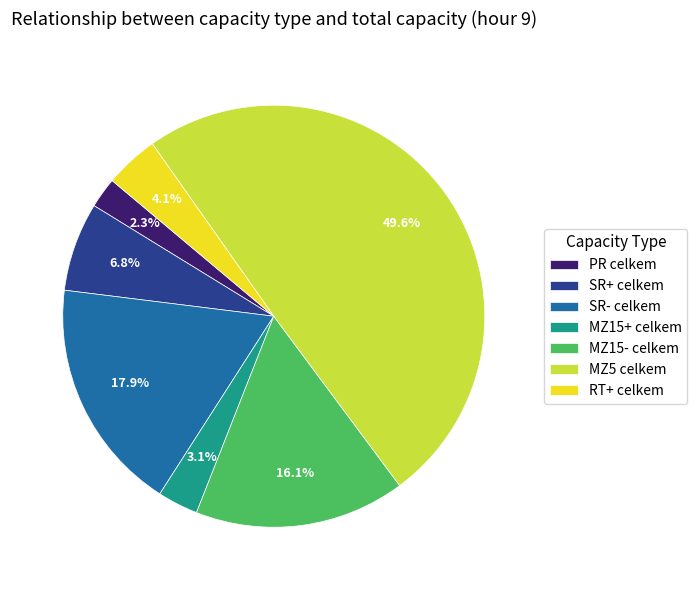

Is it true that SR+ celkem is 20% of the pie?

False